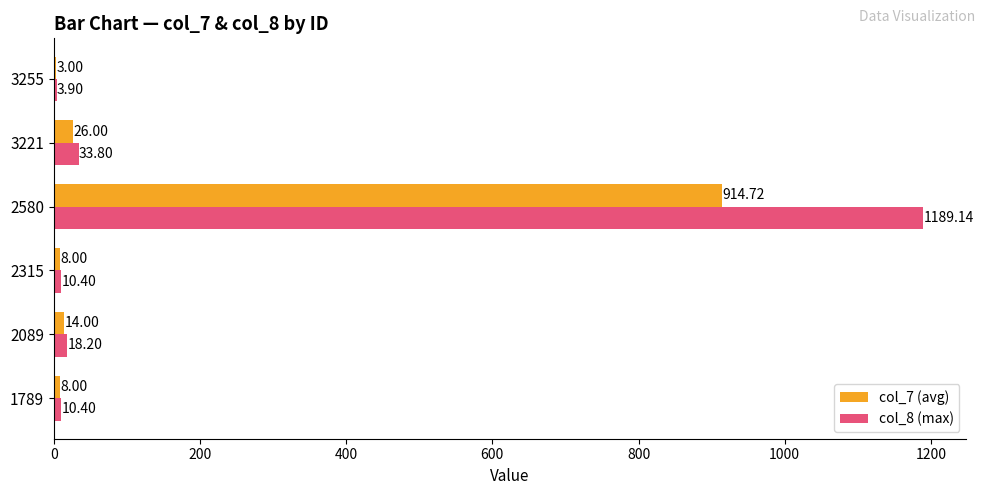

What is the total value across all series at 2580?

2103.9